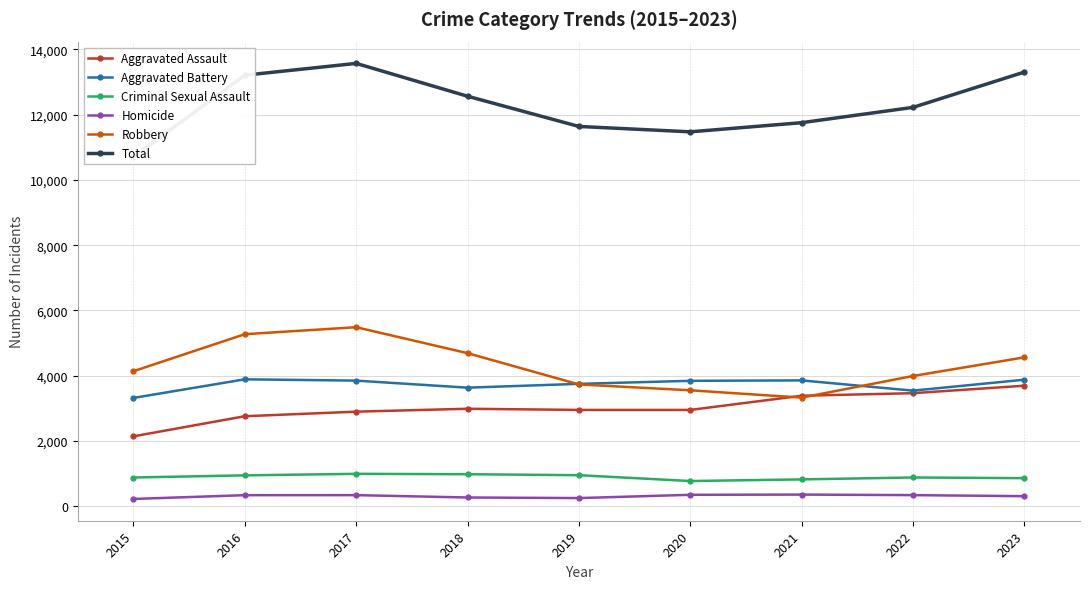

Rank the series by their maximum value, from lowest to highest.

Homicide, Criminal Sexual Assault, Aggravated Assault, Aggravated Battery, Robbery, Total